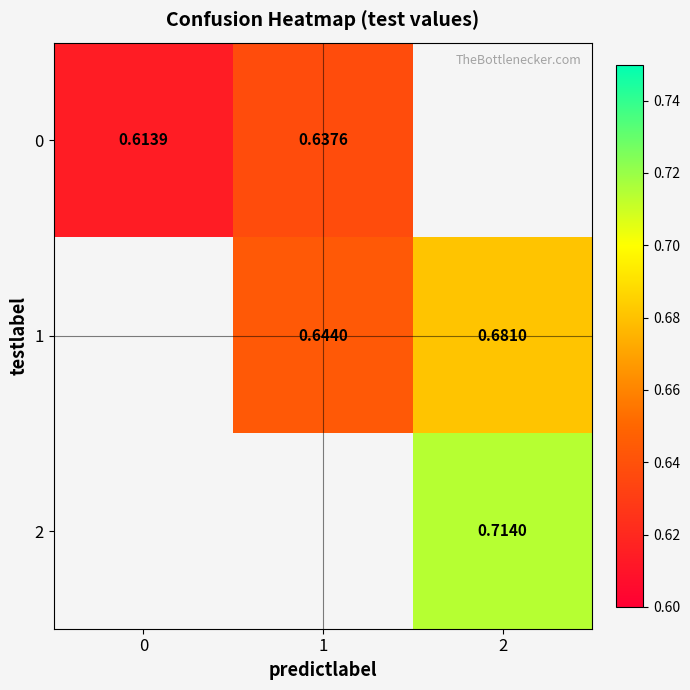

The 1 series shows 0.9 at 1. True or false?

False